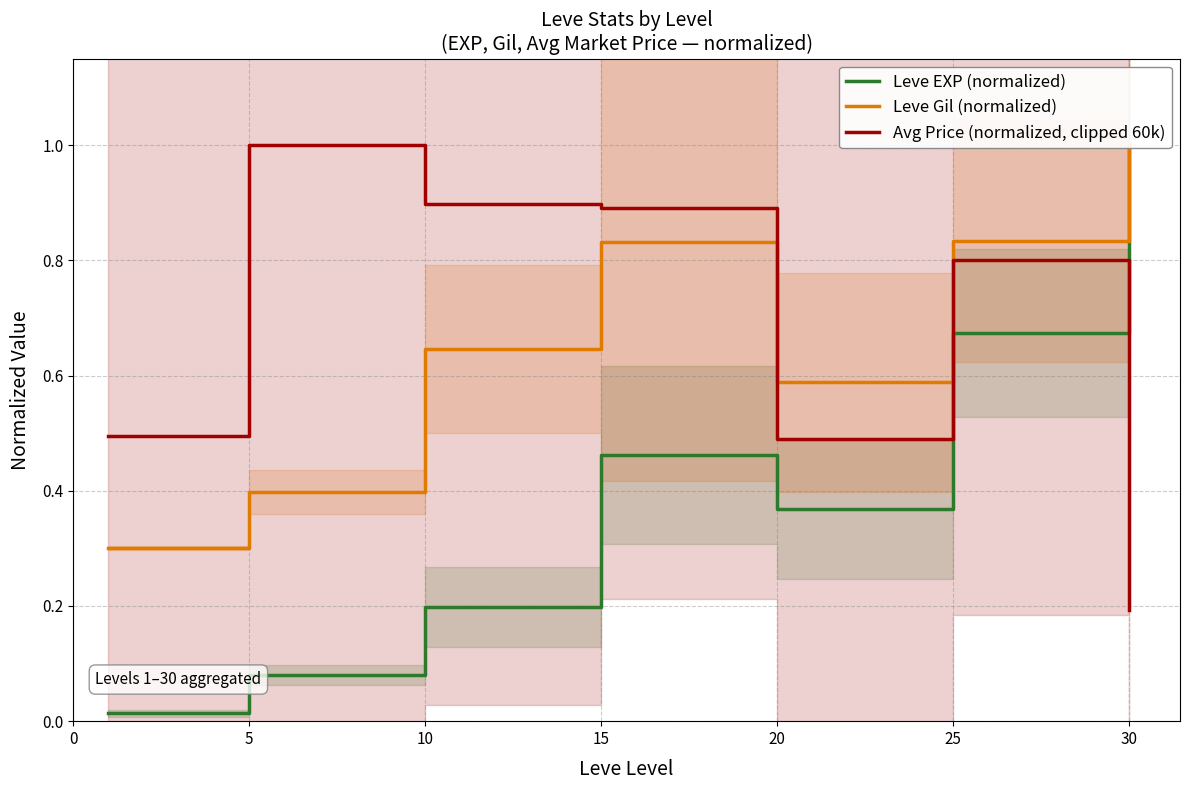

What is the spread (max minus min) of values at 25?

0.2